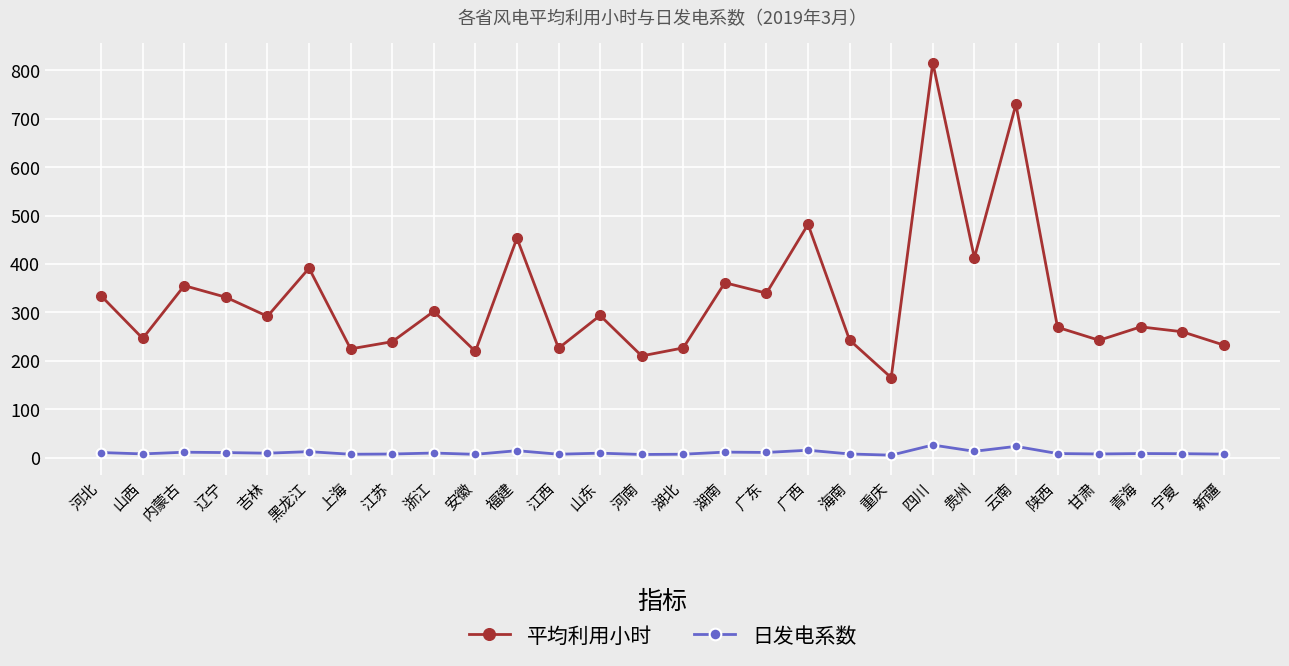

How many values in the 日发电系数 series exceed 9?

14